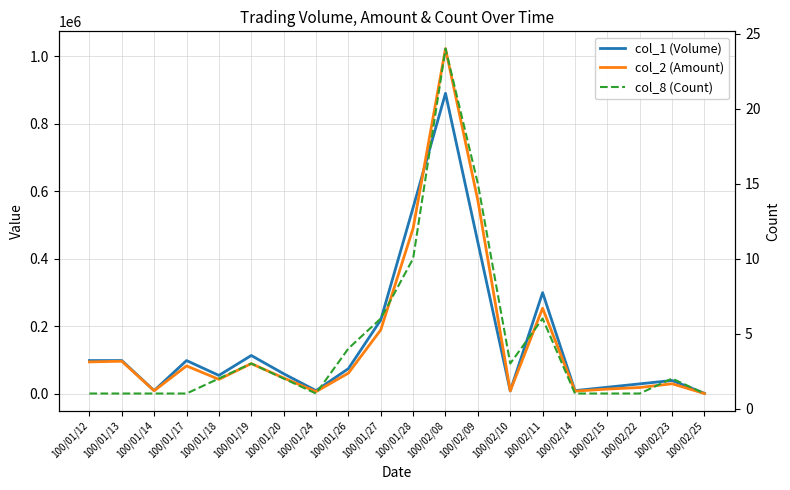

Which series changed the most between 100/01/26 and 100/02/14?

col_1 (Volume)